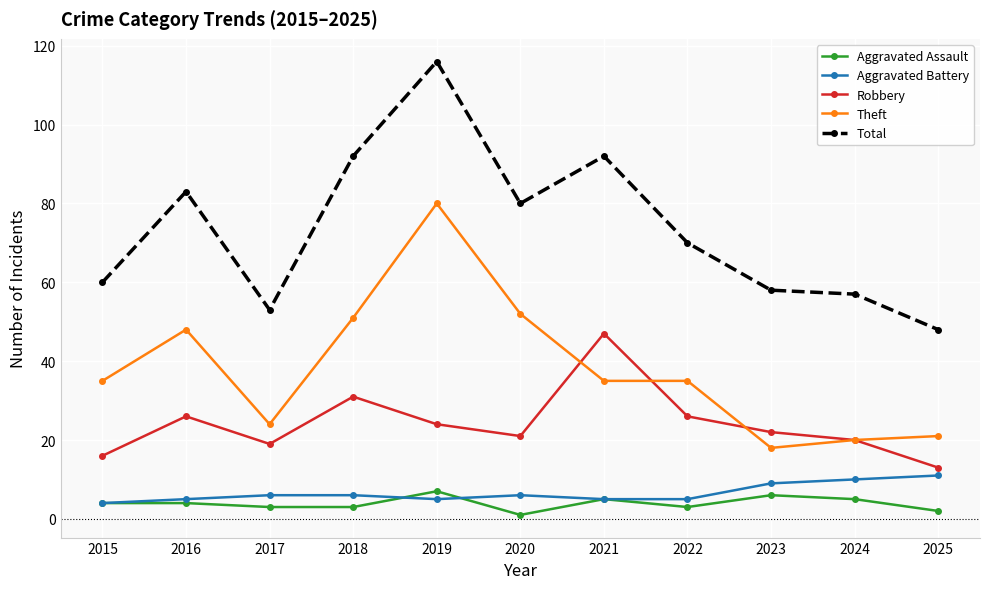

True or false: Total and Aggravated Battery cross at least once.

False